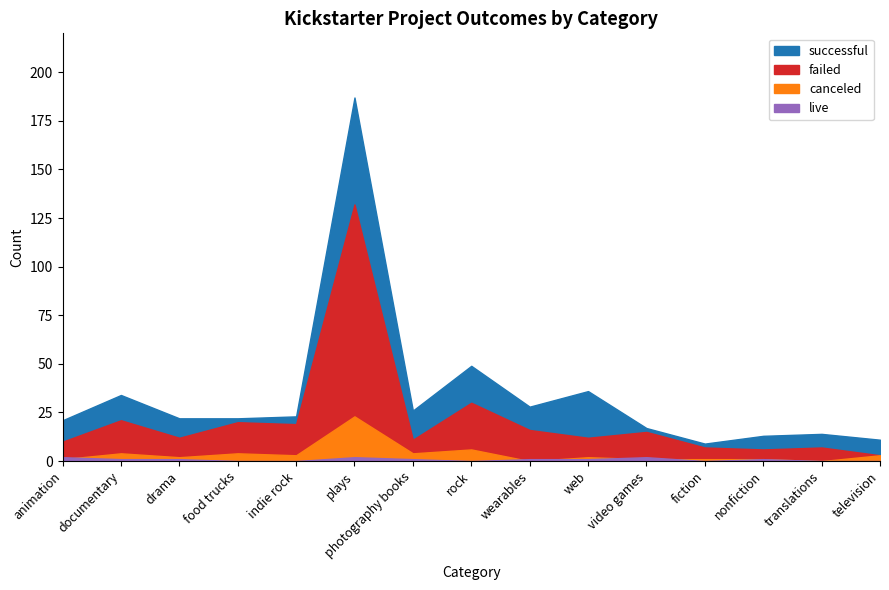

What are all the series names shown in the legend?

successful, failed, canceled, live